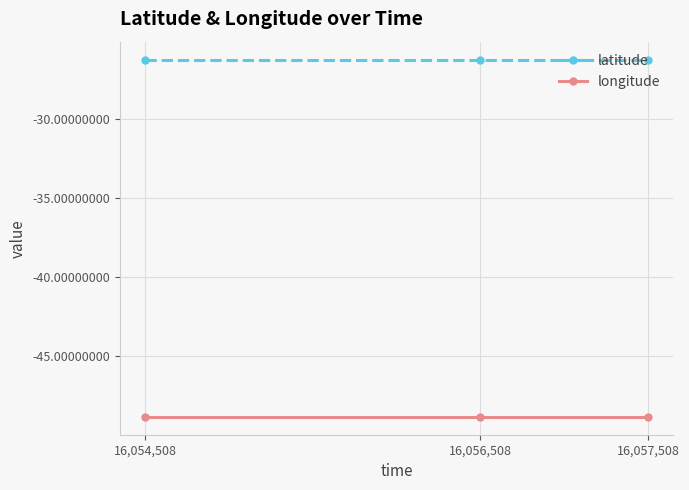

What is the total value across all series at 16,056,508?

-75.1